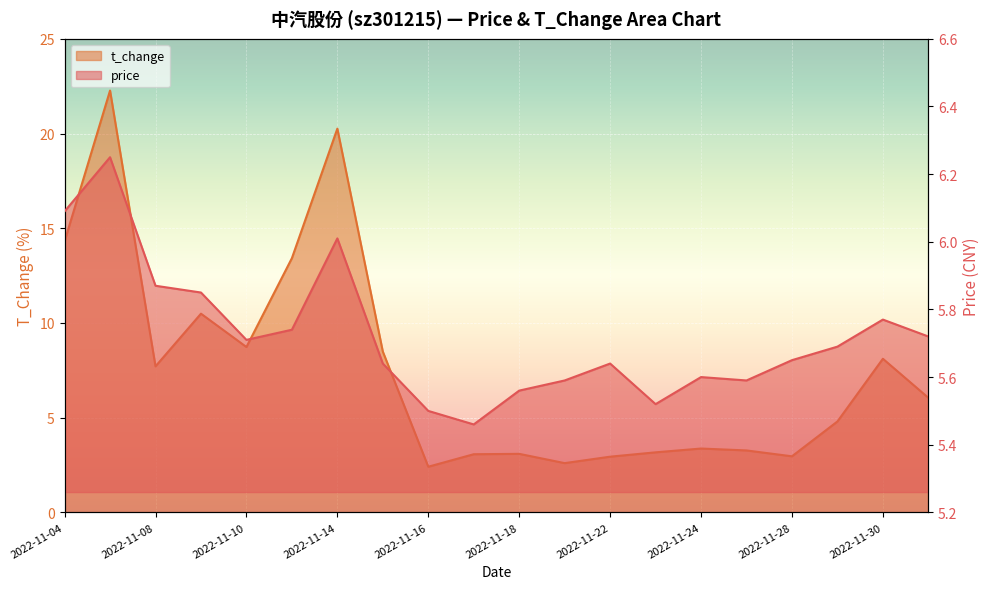

Where does the t_change series first go above 6?

2022-11-04